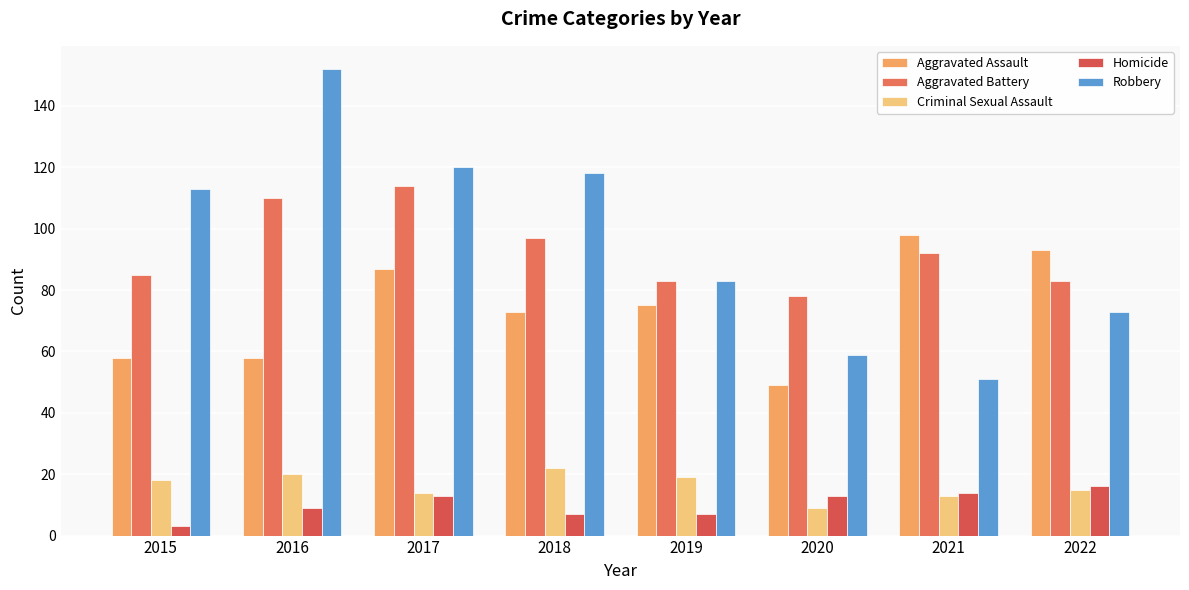

At 2020, list the series in order from largest to smallest.

Aggravated Battery, Robbery, Aggravated Assault, Homicide, Criminal Sexual Assault